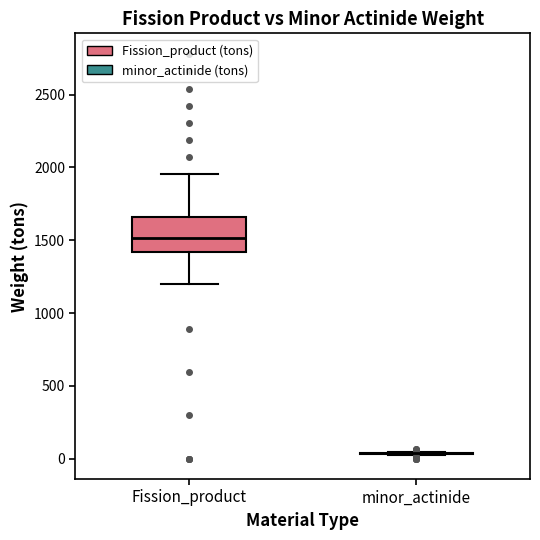

Which box is the tallest, from its lower edge to its upper edge?

Fission_product